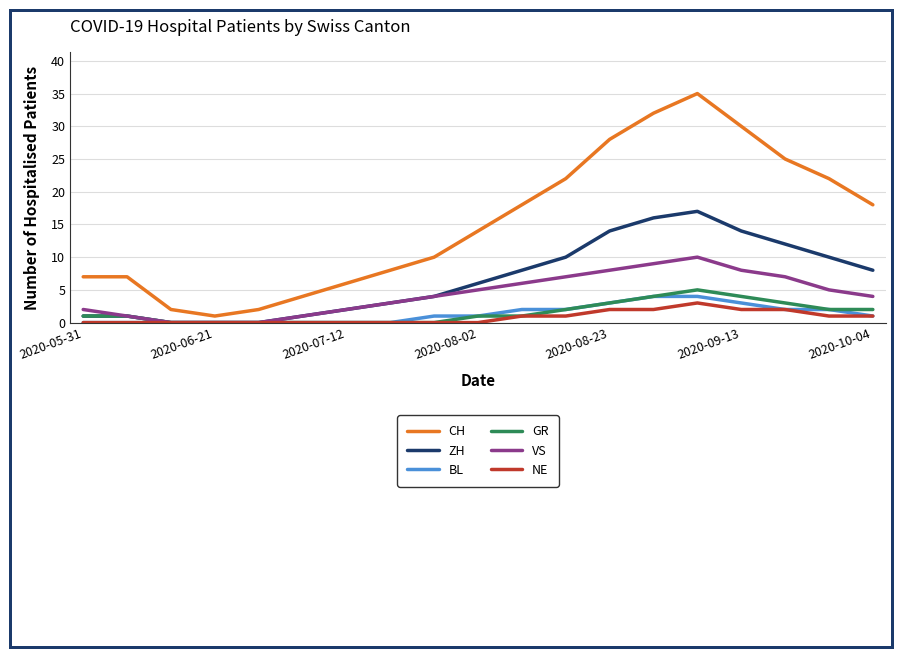

What is the average value of the BL series?

1